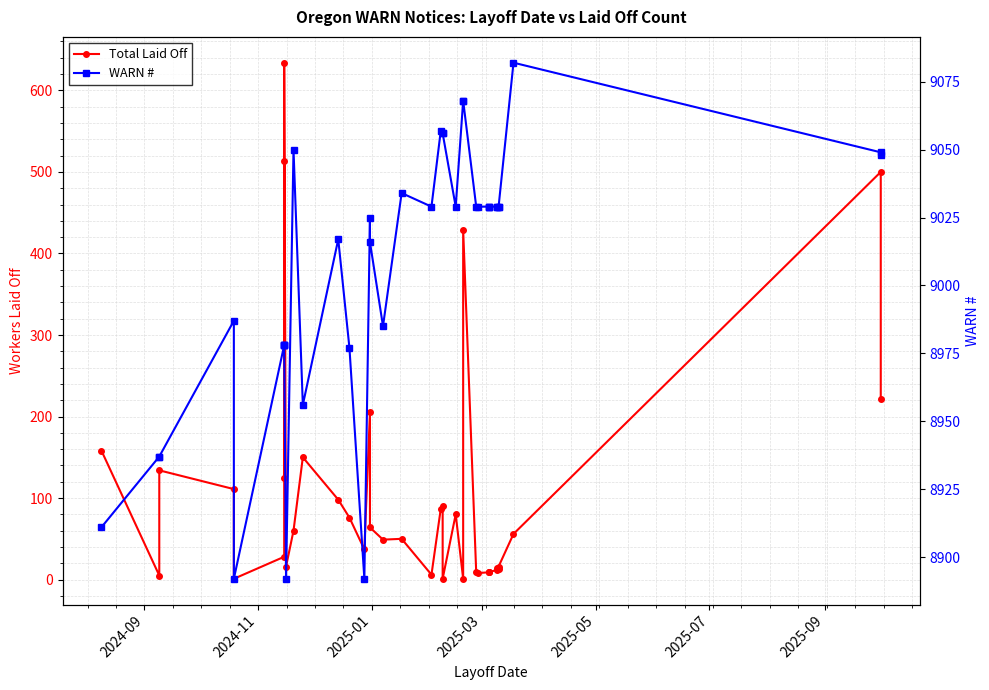

Reading left to right, transcribe all the data shown in this chart.

Total Laid Off: 158	5	134	111	1	28	514	124	634	16	60	150	98	76	37	205	64	49	50	6	87	90	1	80	1	429	9	8	9	9	9	12	14	13	16	56	500	221
WARN #: 8911	8937	8937	8987	8892	8978	8978	8978	8978	8892	9050	8956	9017	8977	8892	9025	9016	8985	9034	9029	9057	9056	9056	9029	9068	9068	9029	9029	9029	9029	9029	9029	9029	9029	9029	9082	9049	9048